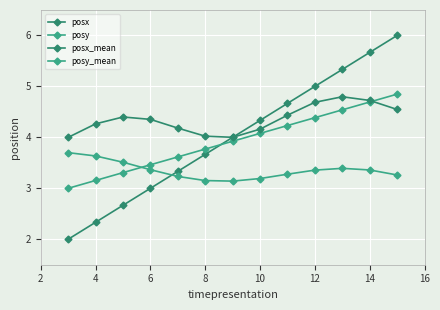

Which series has the widest spread of values?

posx